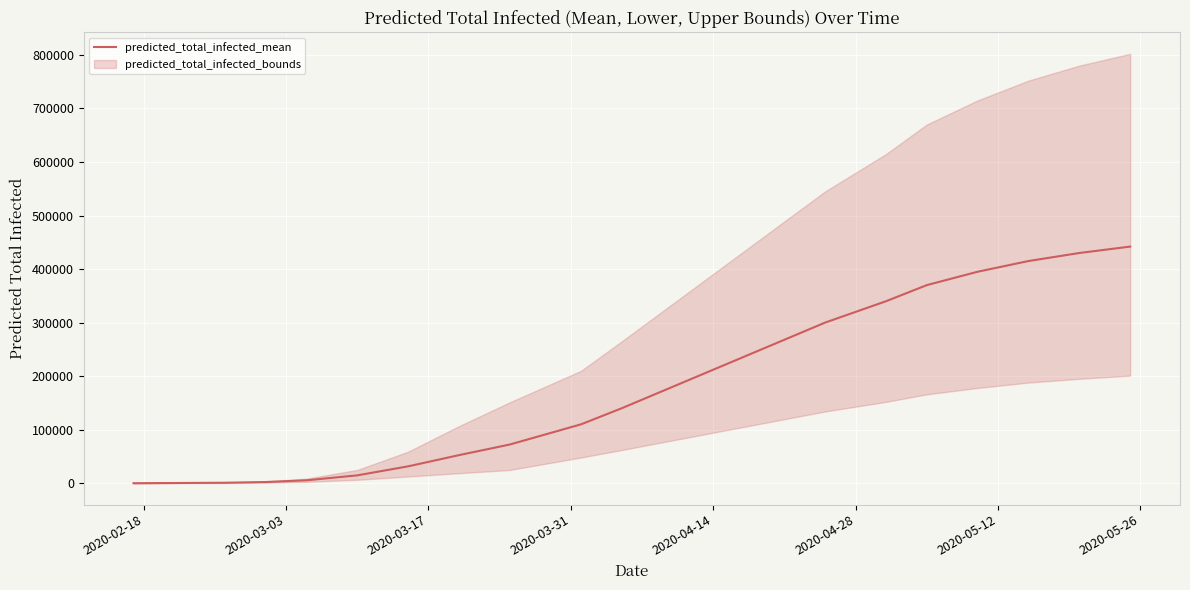

What is the maximum value for predicted_total_infected_mean?

442000